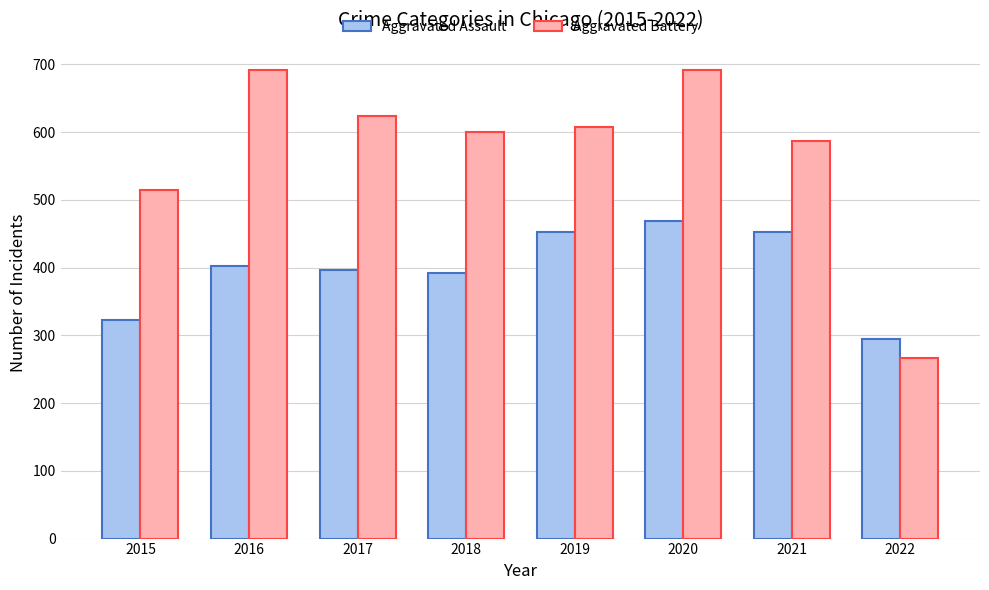

At which label does Aggravated Battery reach its minimum?

2022